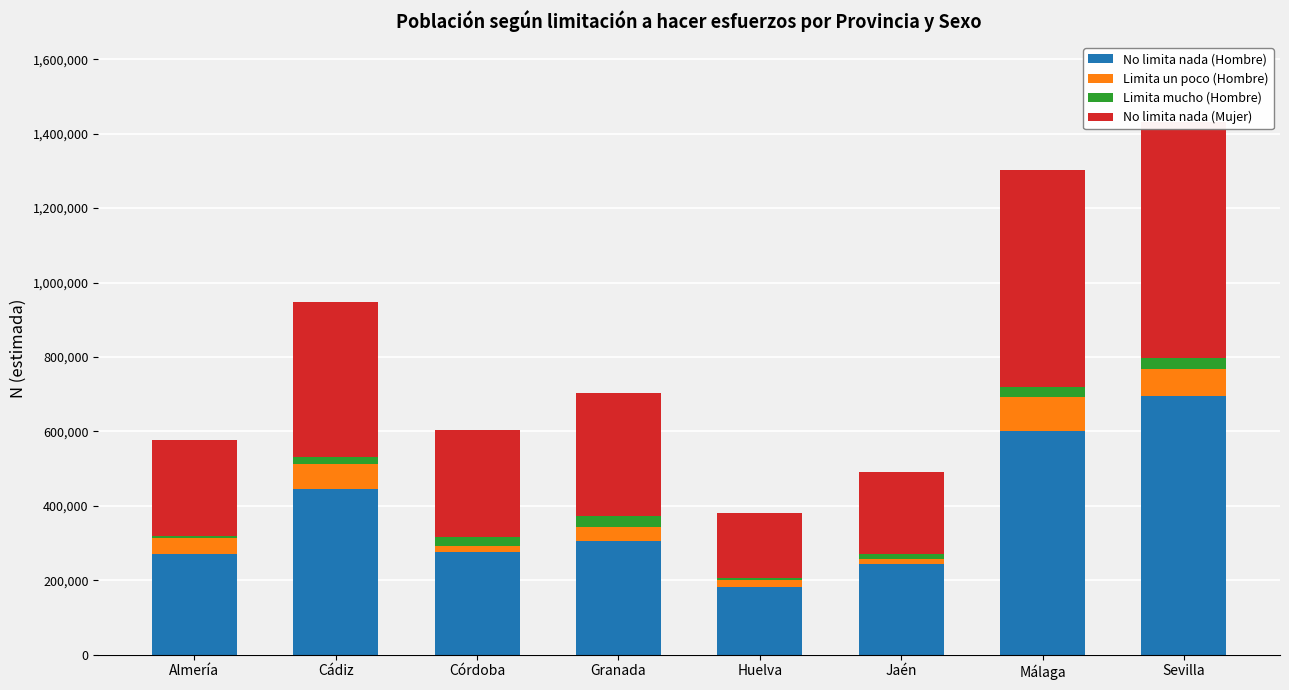

Count the number of categories in the chart.

8